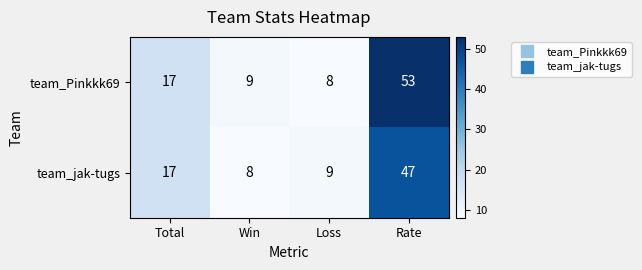

Read the team_Pinkkk69 value at Loss.

8